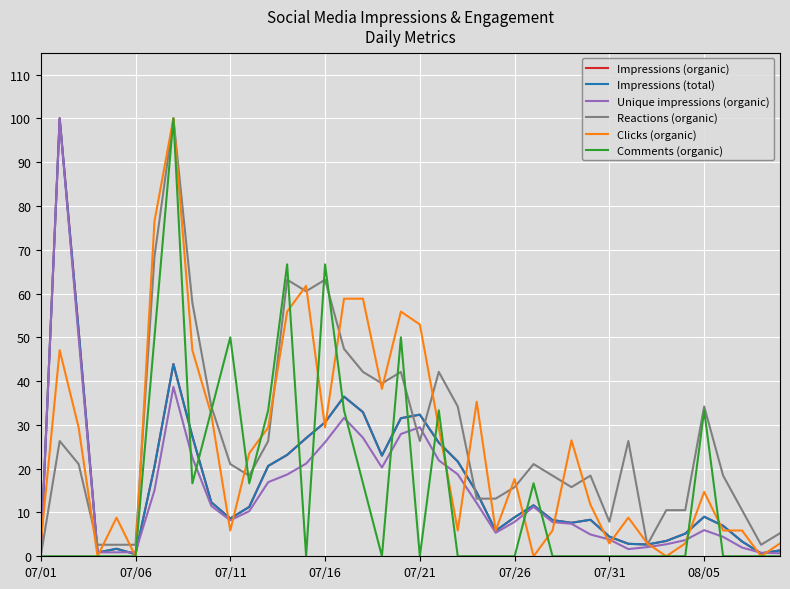

Does the chart display data point markers on the line(s)?

No